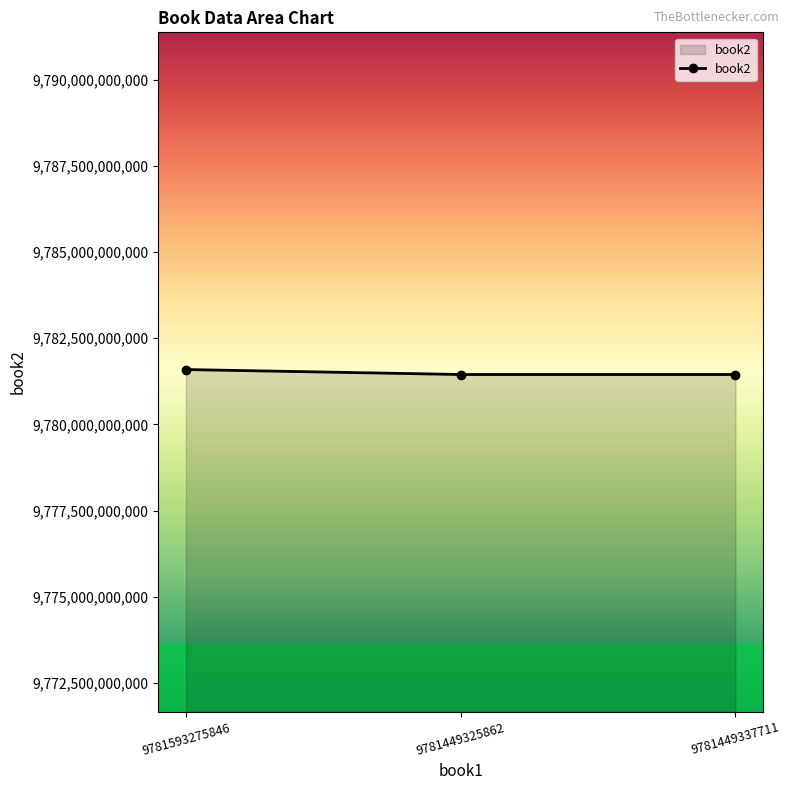

How many values are below 9781449365035?

1